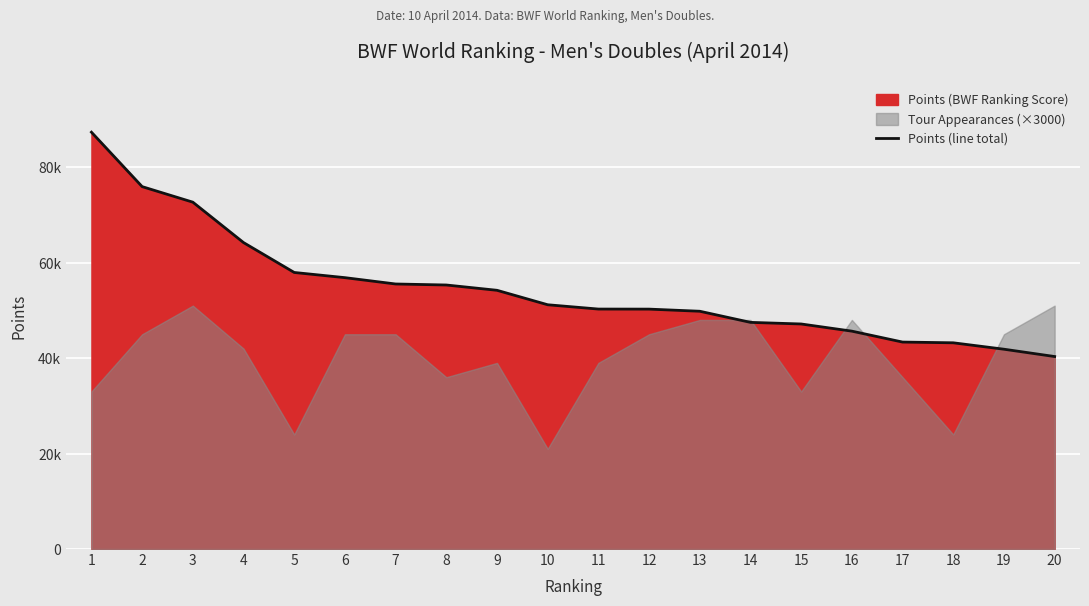

What is the minimum value shown in the chart?

40331.5